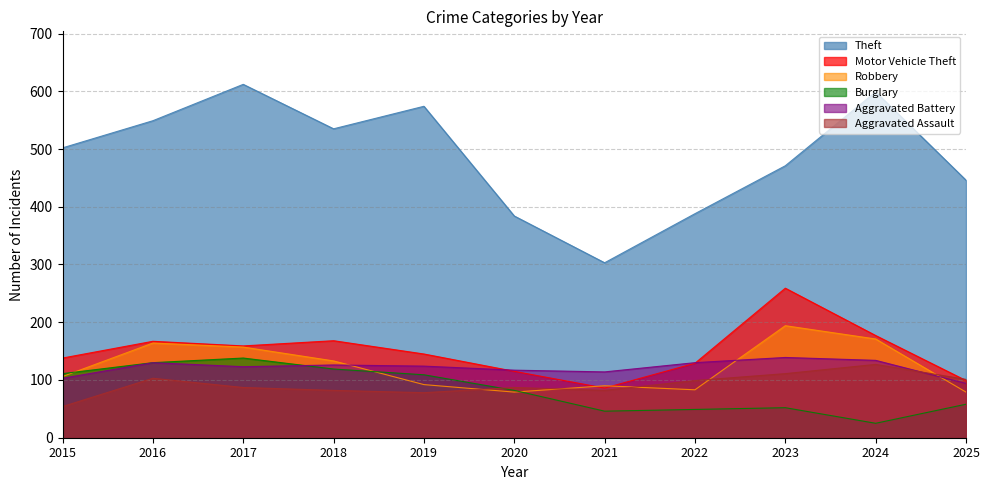

What is the sum of all Robbery values?

1348